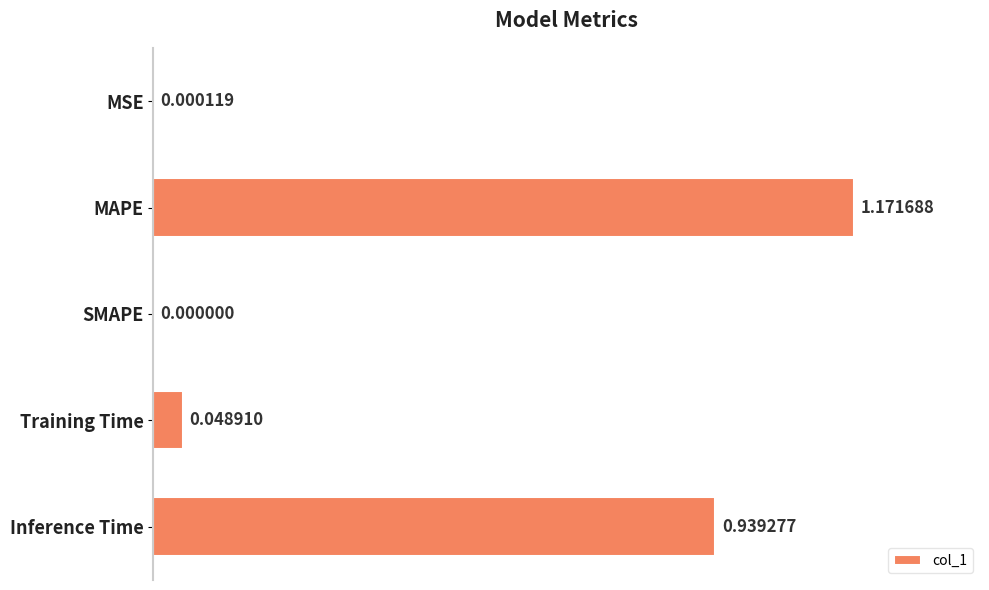

Which has a higher value, MAPE or MSE?

MAPE